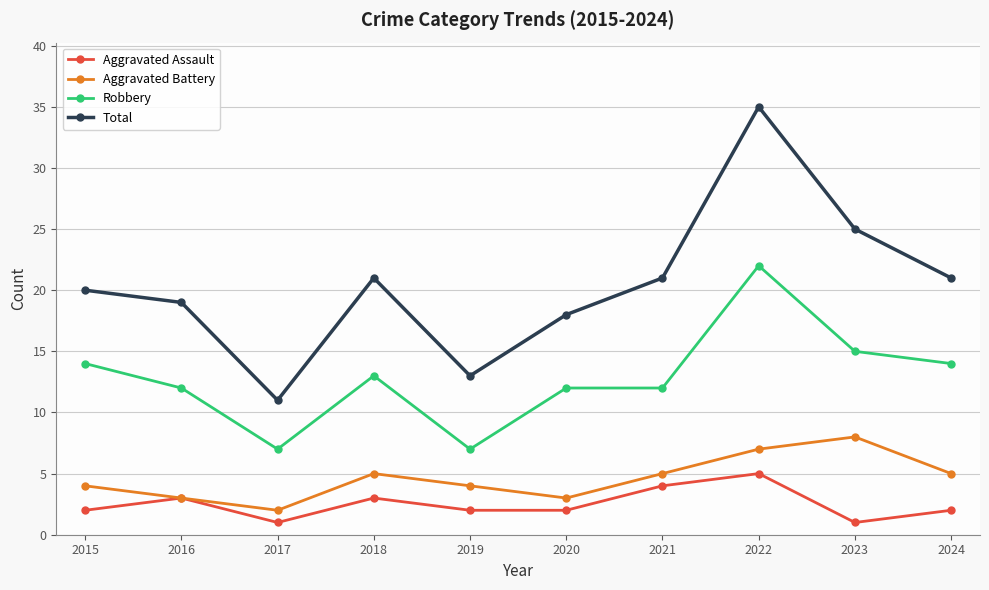

How many lines are shown in the chart?

4